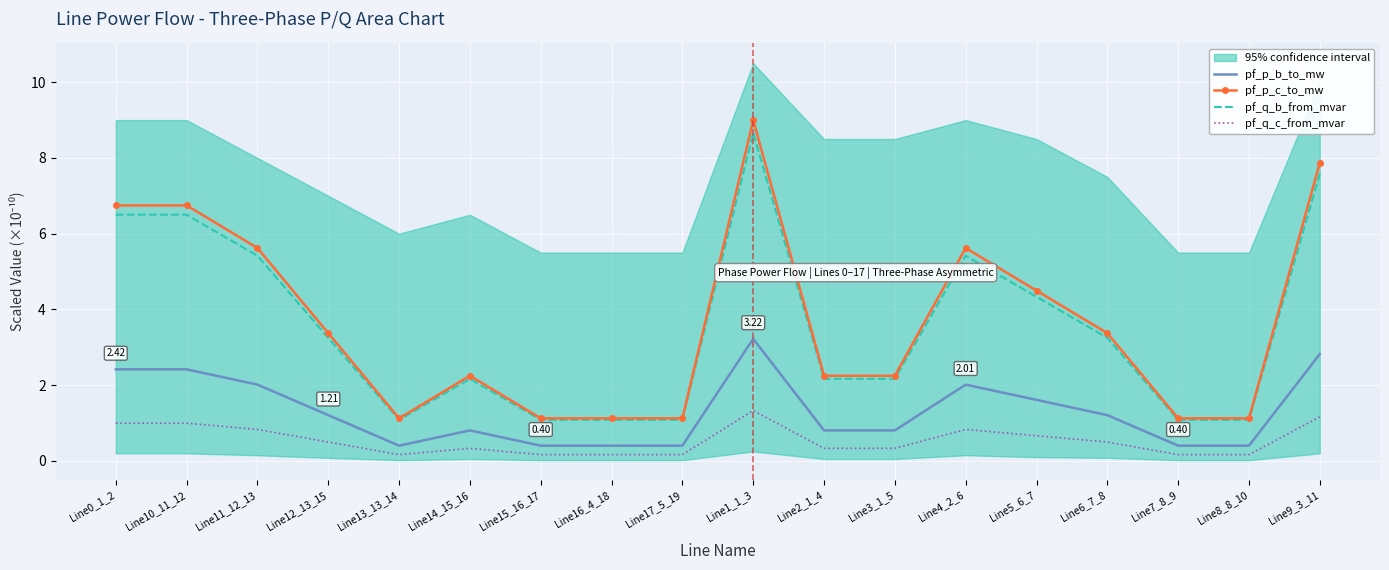

In pf_p_b_to_mw, how many points are higher than both neighbors (excluding endpoints)?

3